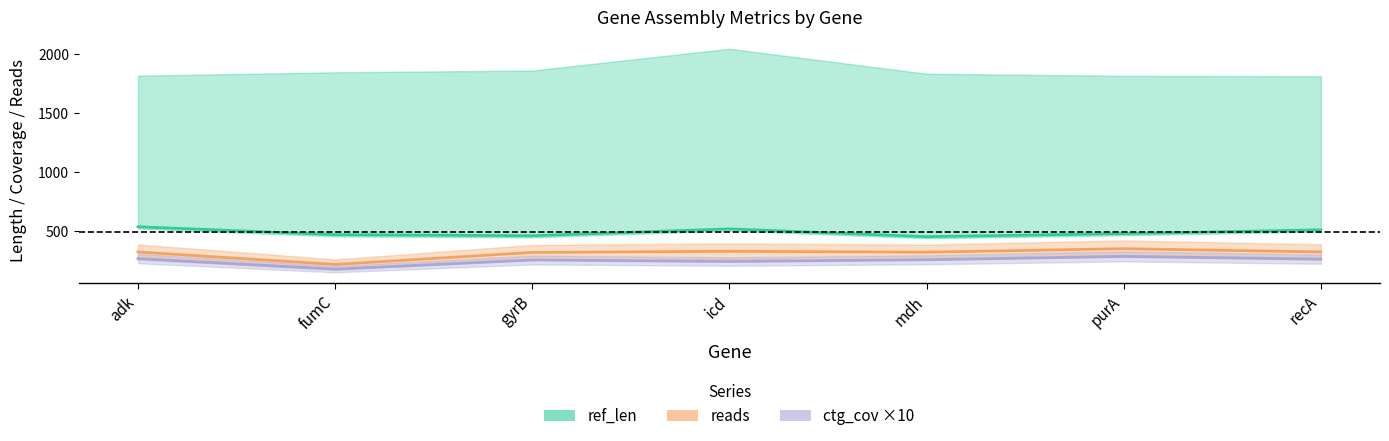

Between gyrB and recA, which is larger?

recA